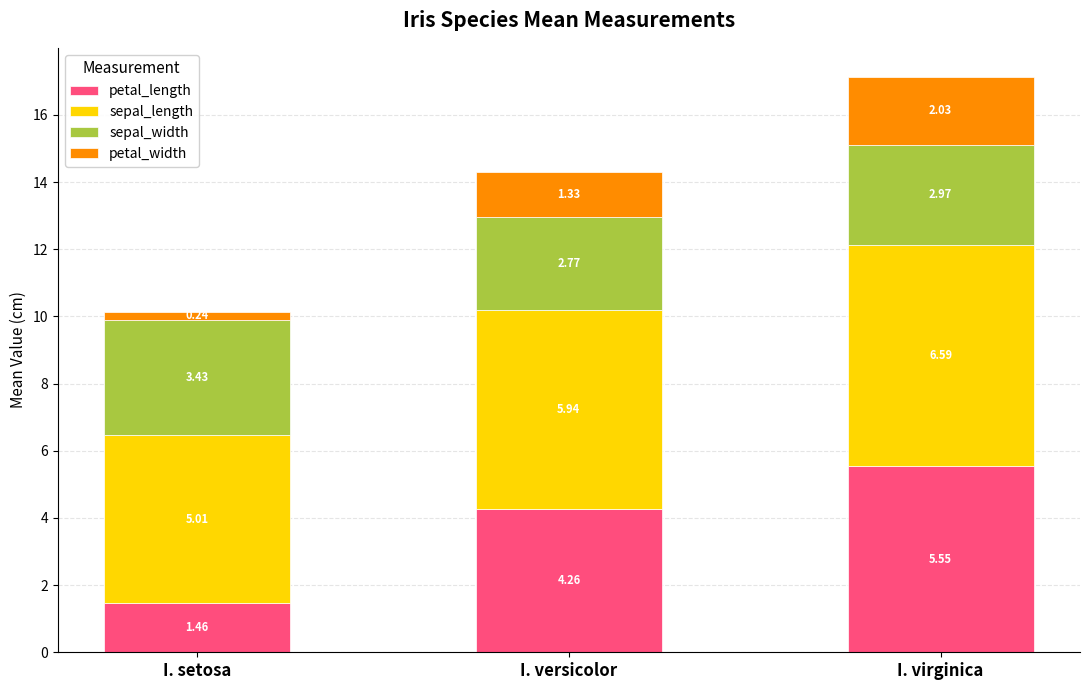

What is the average value of the petal_length series?

3.8